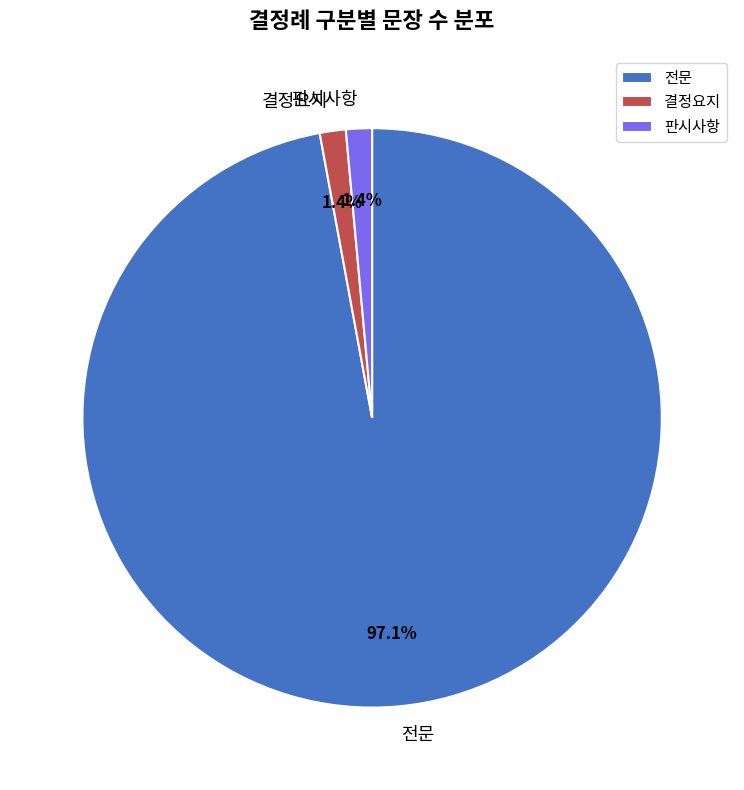

Does 전문 represent more than half of the total?

Yes